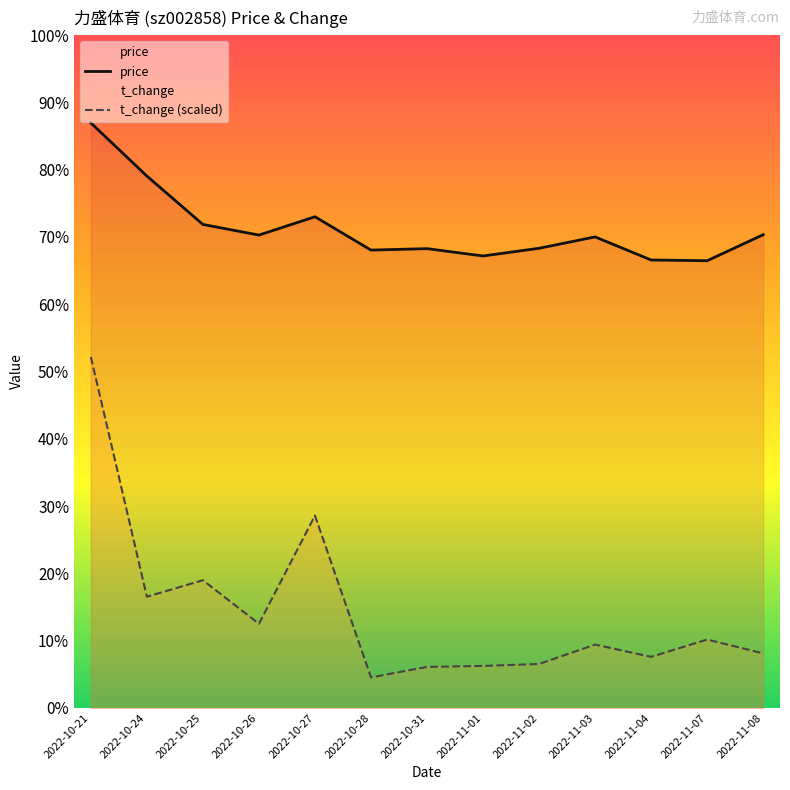

True or false: price has more than 2 interior local peaks.

True